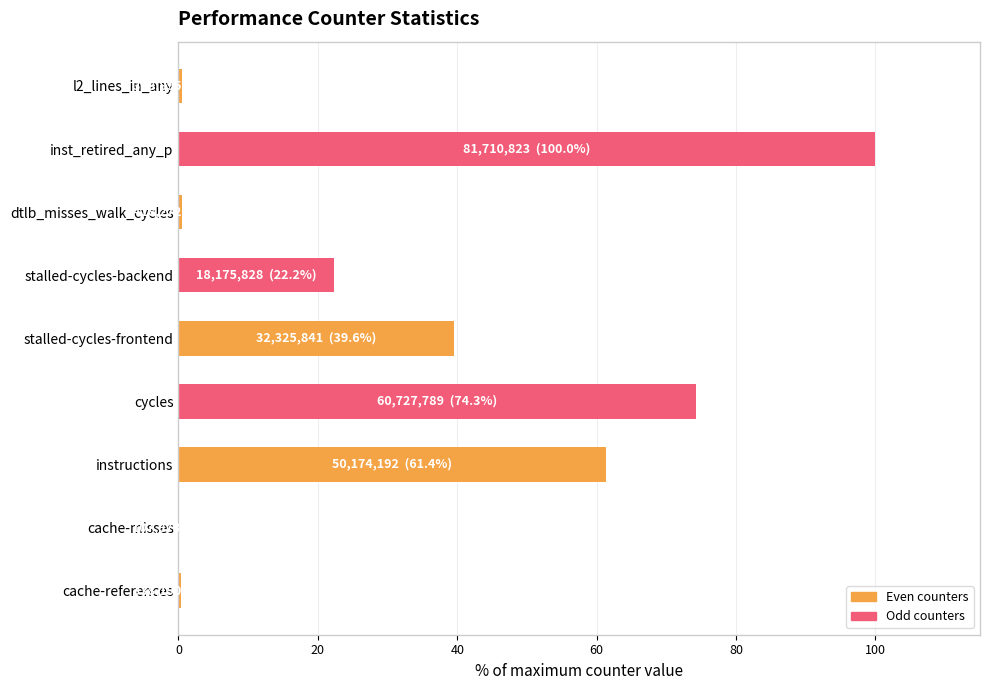

The value at stalled-cycles-frontend is 70.5. True or false?

False